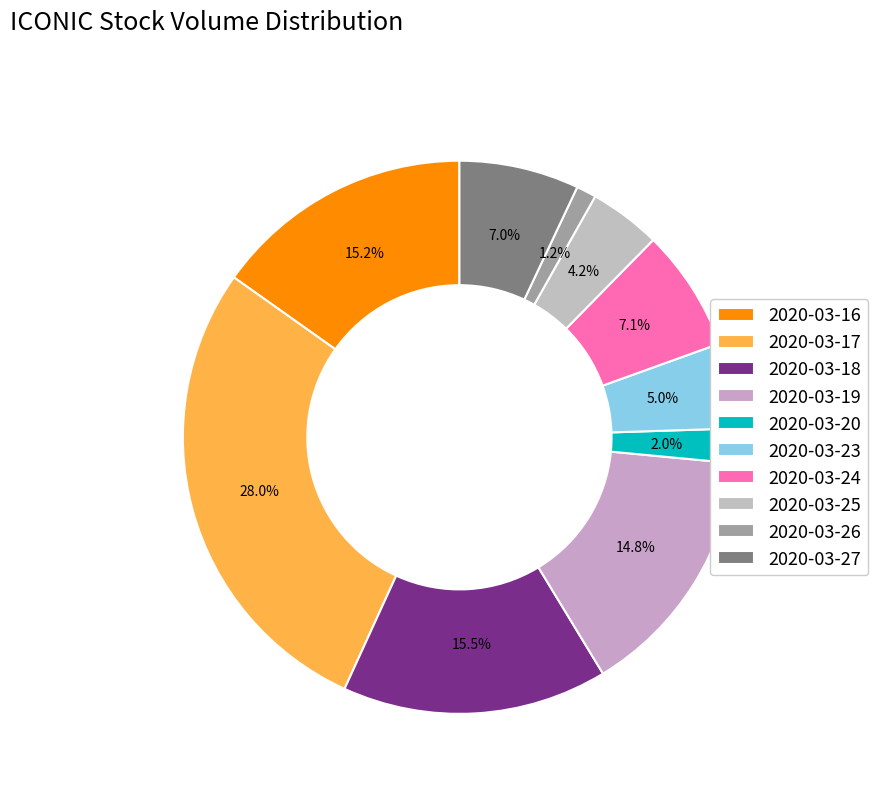

How many slices are in this pie chart?

10